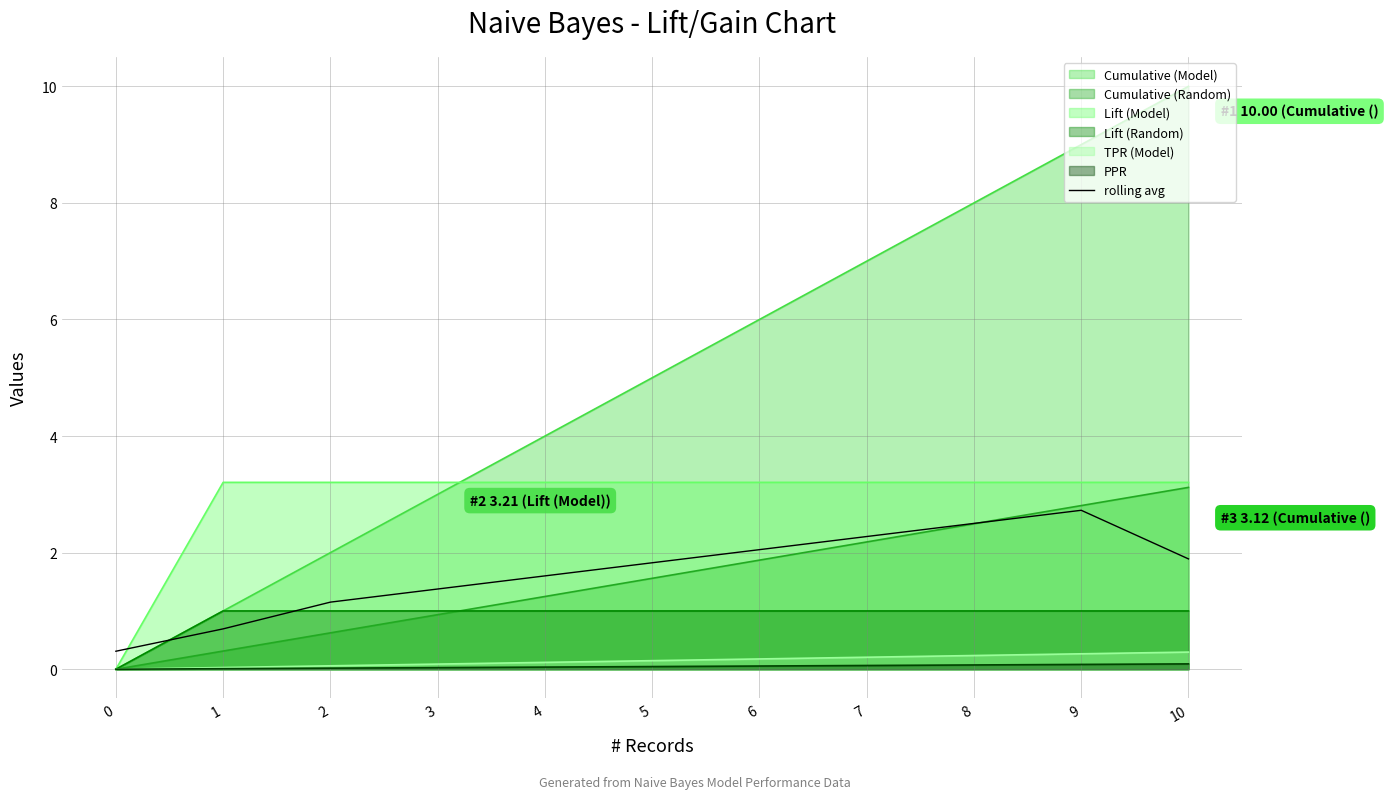

What is the maximum value shown in the chart?

2.7